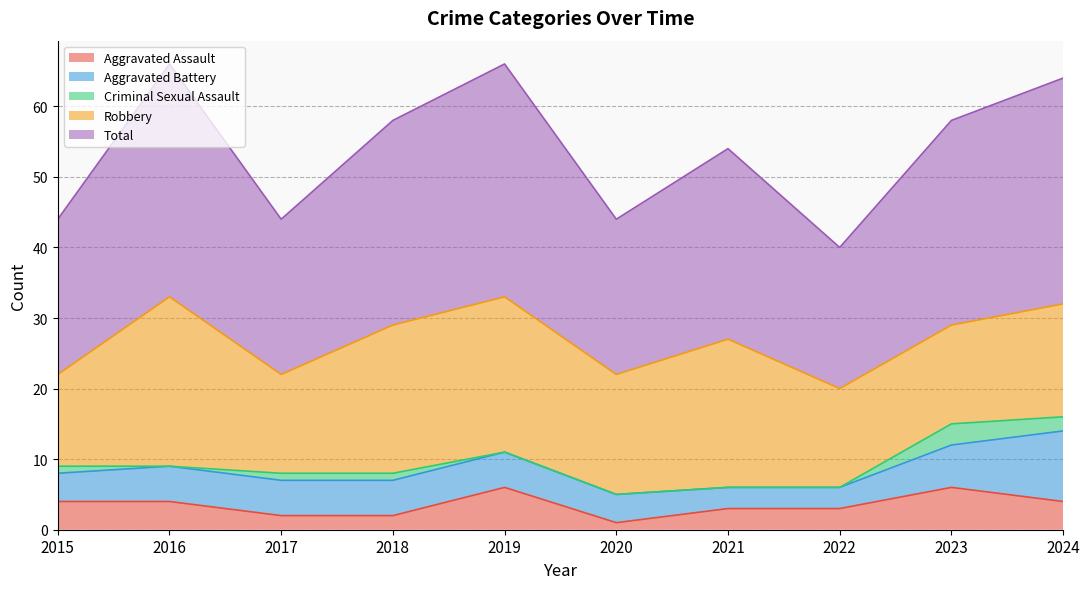

Is it true that Aggravated Assault equals 1 at 2023?

False